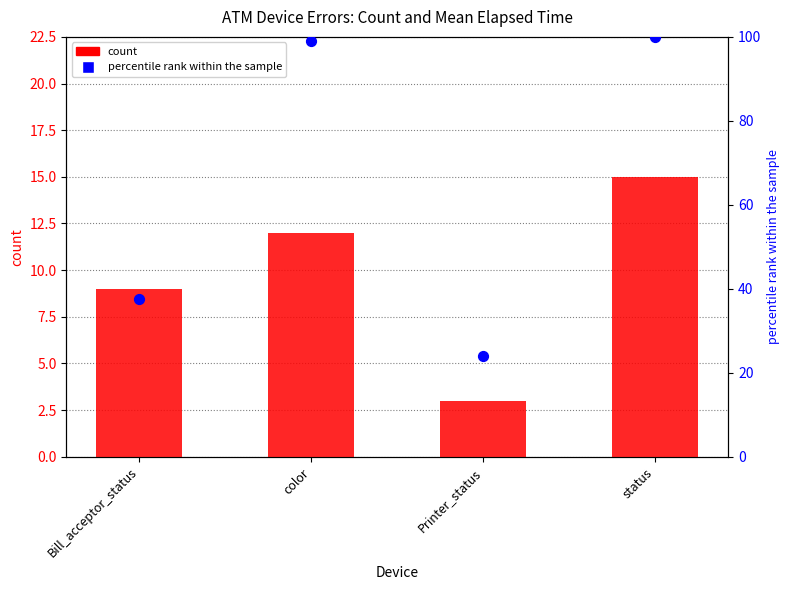

What is the total value across all series at Bill_acceptor_status?

46.5